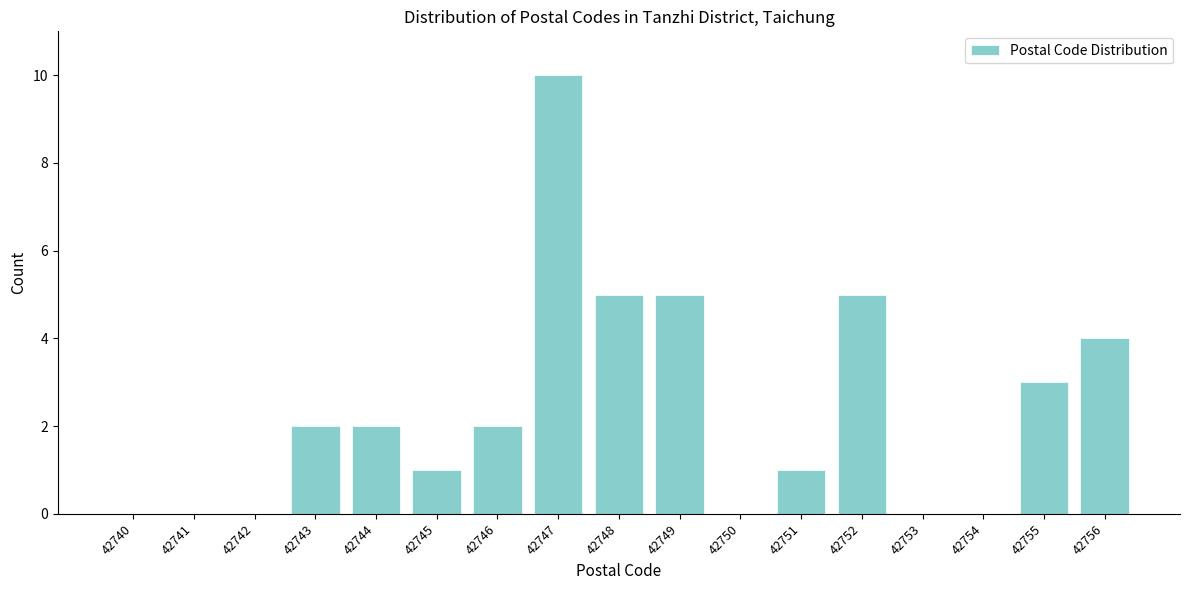

Reading left to right, extract all data points from this chart.

42740=0	42741=0	42742=0	42743=2	42744=2	42745=1	42746=2	42747=10	42748=5	42749=5	42750=0	42751=1	42752=5	42753=0	42754=0	42755=3	42756=4